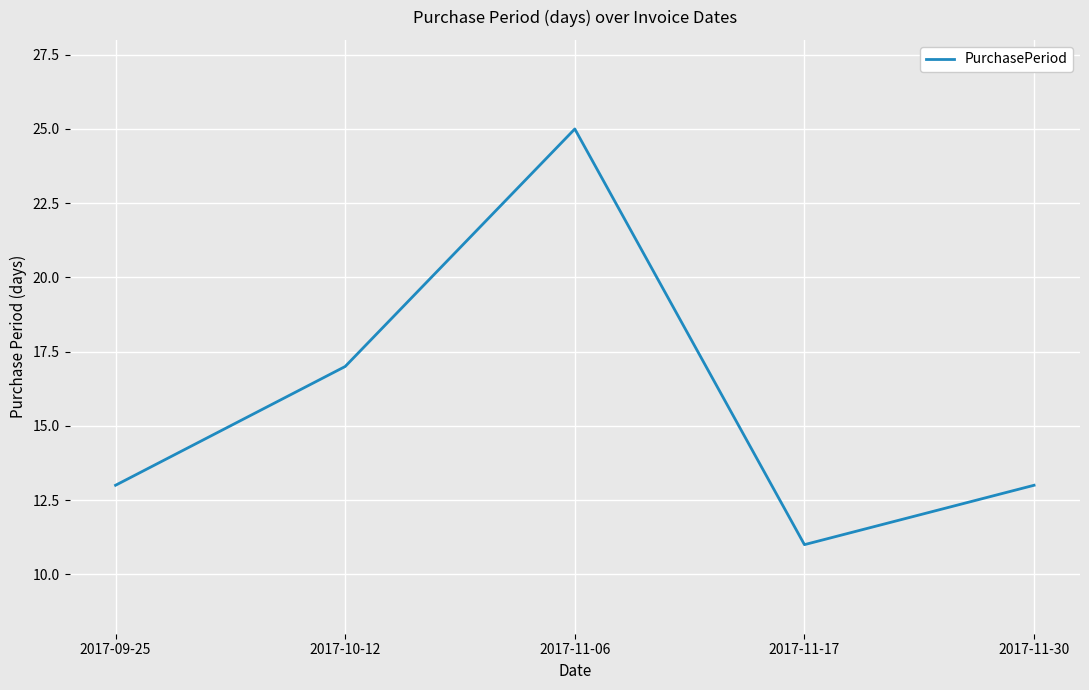

How many distinct data groups are displayed?

1